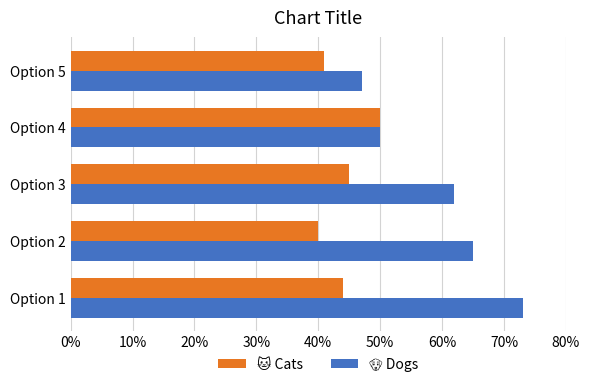

What is the greatest value displayed?

73